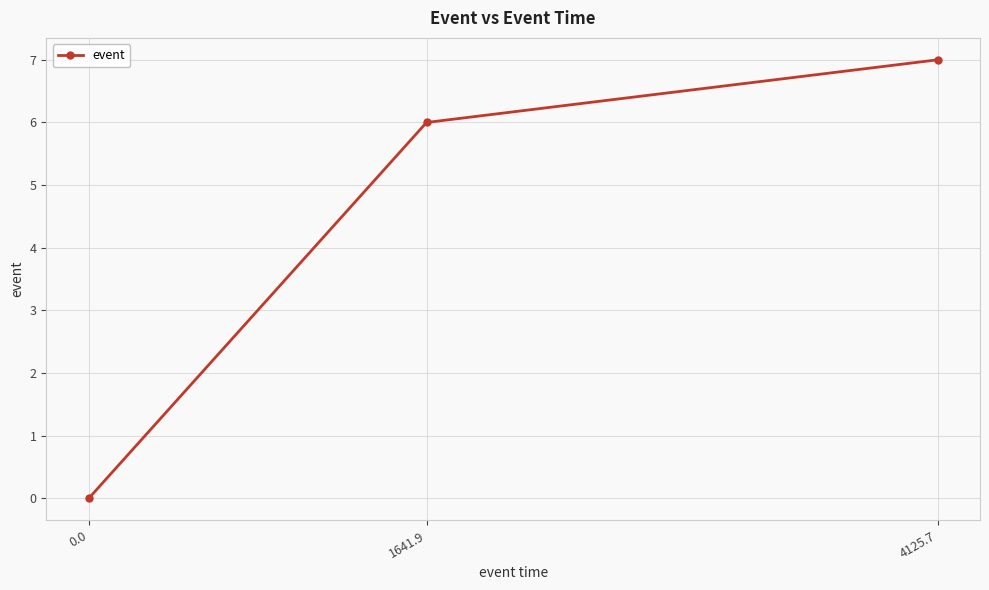

Which has a higher value, 4125.7 or 1641.9?

4125.7